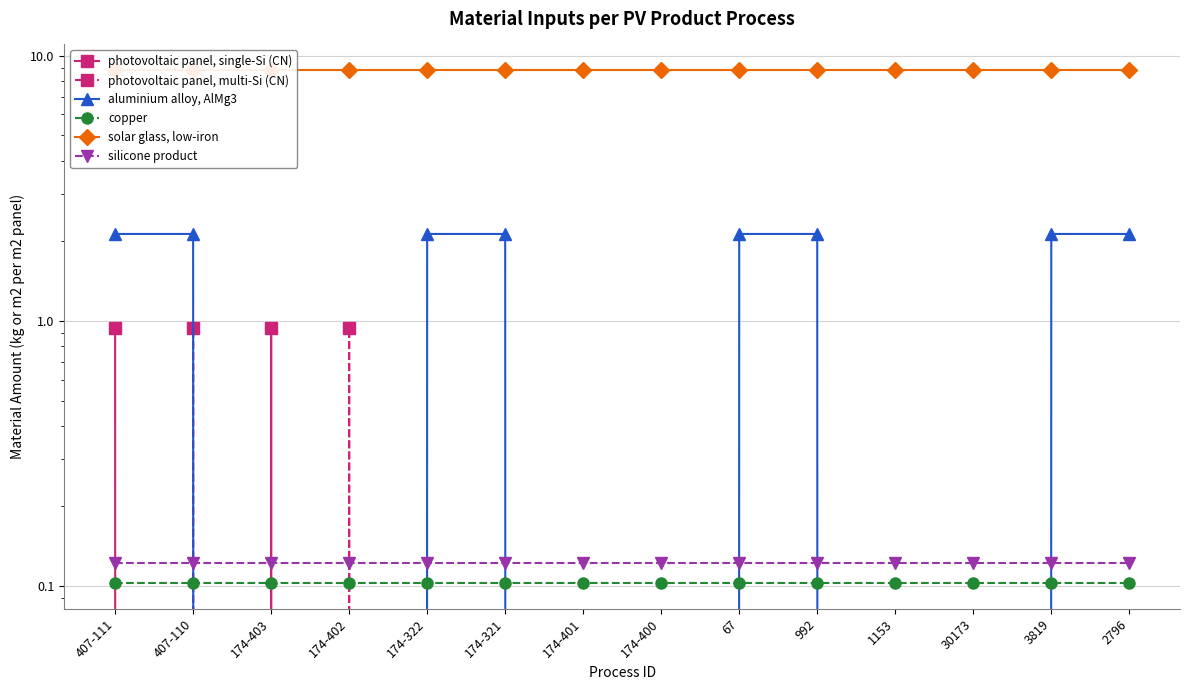

What is the sum of all photovoltaic panel, multi-Si (CN) values?

1.9